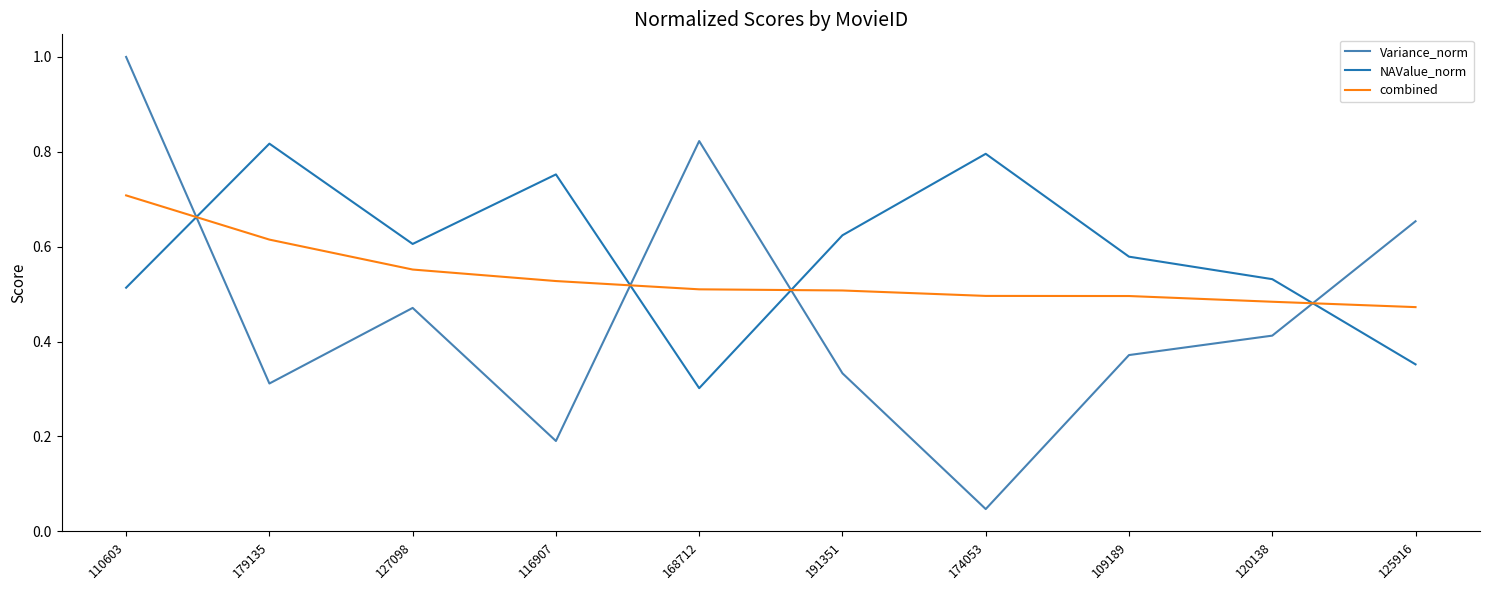

What is the difference between the combined values at 179135 and 109189?

0.1